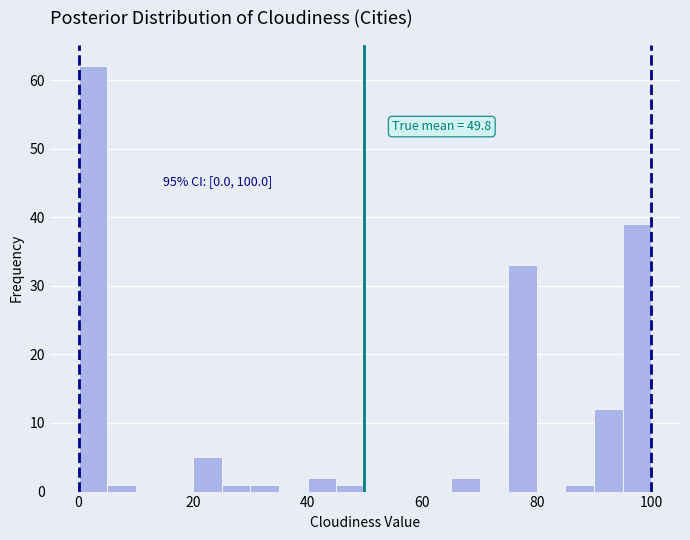

Read against the x-axis, roughly where is the centre of the tallest bar?

2